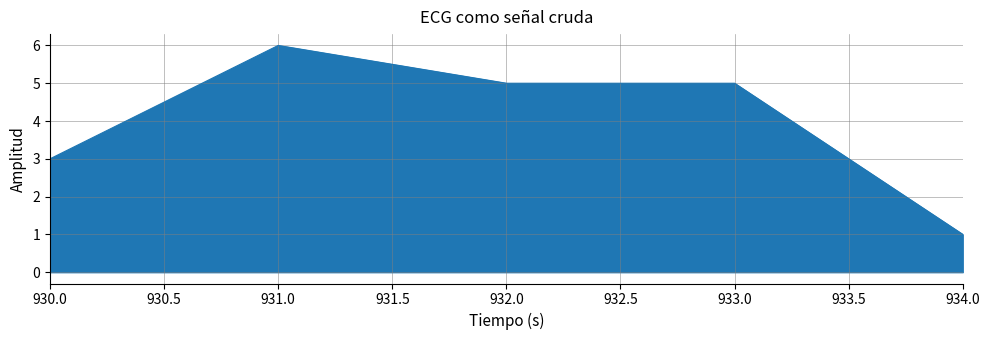

At which label is the value closest to 3?

930.0